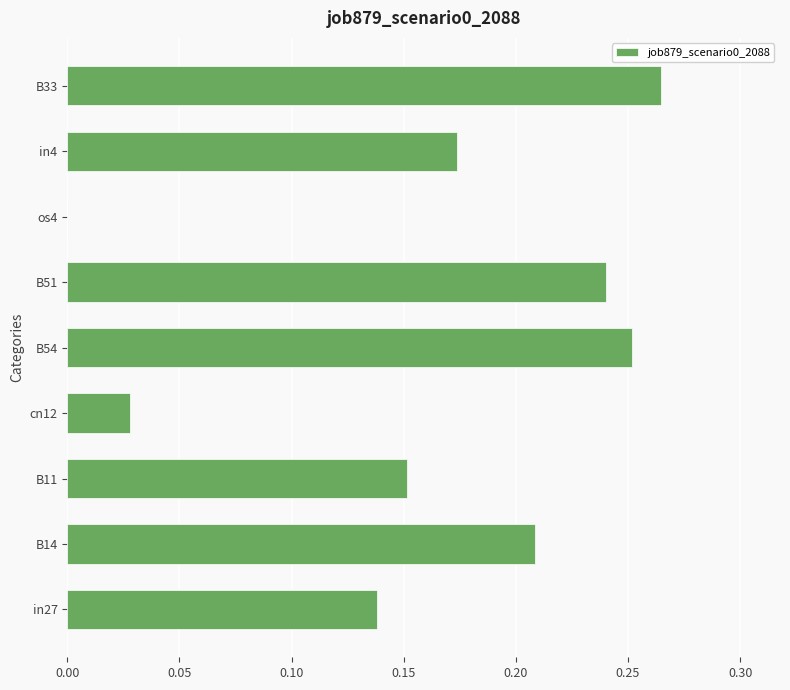

Is it true that the value at os4 is 0.2?

False